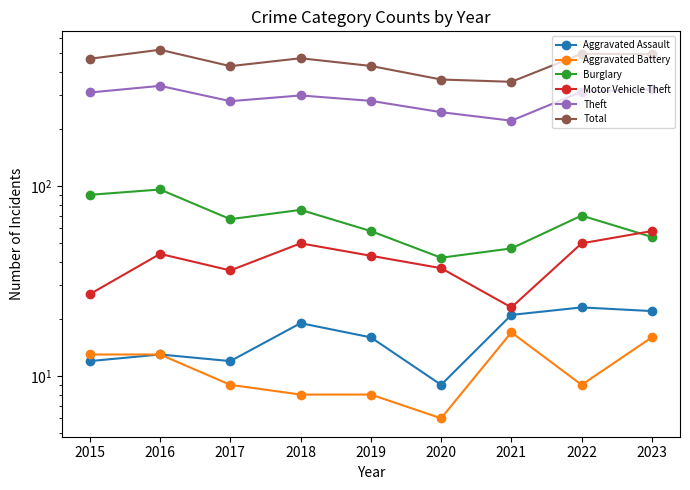

Reading right to left, transcribe all the data shown in this chart.

Aggravated Assault: 2023=22	2022=23	2021=21	2020=9	2019=16	2018=19	2017=12	2016=13	2015=12
Aggravated Battery: 2023=16	2022=9	2021=17	2020=6	2019=8	2018=8	2017=9	2016=13	2015=13
Burglary: 2023=54	2022=70	2021=47	2020=42	2019=58	2018=75	2017=67	2016=96	2015=90
Motor Vehicle Theft: 2023=58	2022=50	2021=23	2020=37	2019=43	2018=50	2017=36	2016=44	2015=27
Theft: 2023=323	2022=314	2021=221	2020=245	2019=281	2018=300	2017=280	2016=337	2015=311
Total: 2023=495	2022=497	2021=354	2020=364	2019=429	2018=471	2017=428	2016=522	2015=468